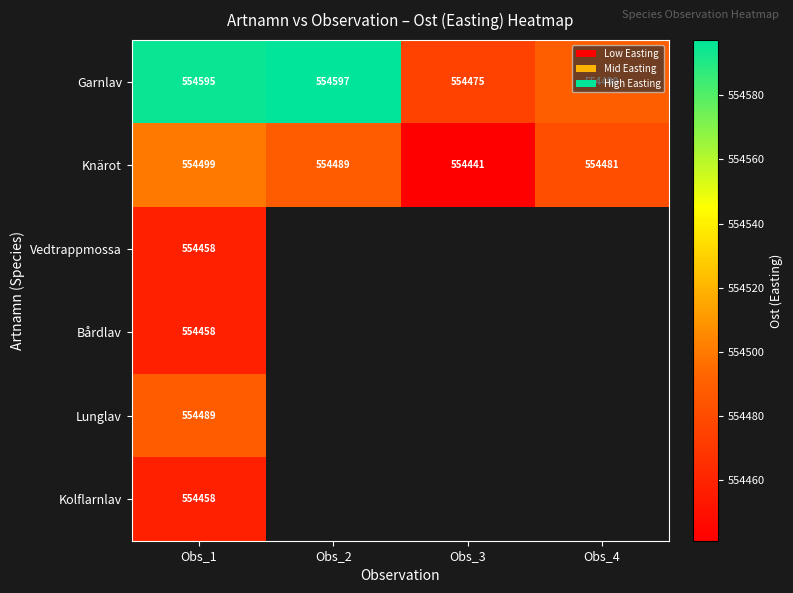

At which label is Bårdlav closest to 554457?

Obs_1